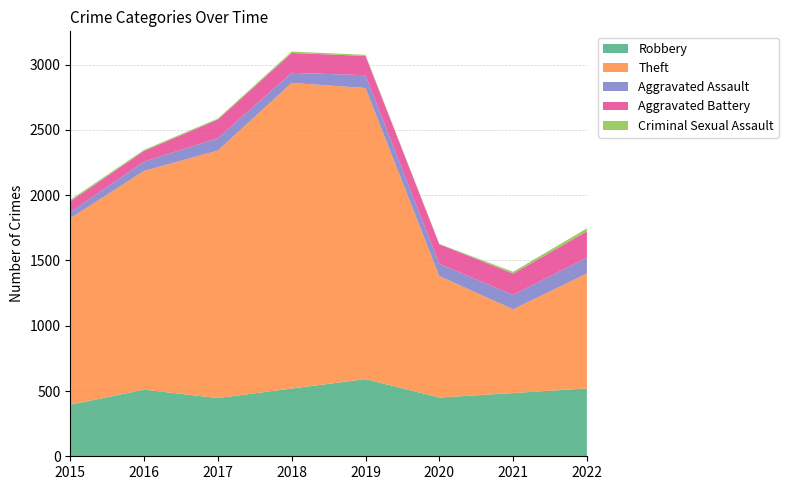

Reading left to right, what are all the values shown in this chart?

Robbery: 395	510	446	519	591	450	484	520
Theft: 1429	1676	1896	2341	2230	930	642	880
Aggravated Assault: 46	71	95	77	98	94	110	121
Aggravated Battery: 82	82	142	152	148	150	163	202
Criminal Sexual Assault: 12	8	8	11	8	3	14	23